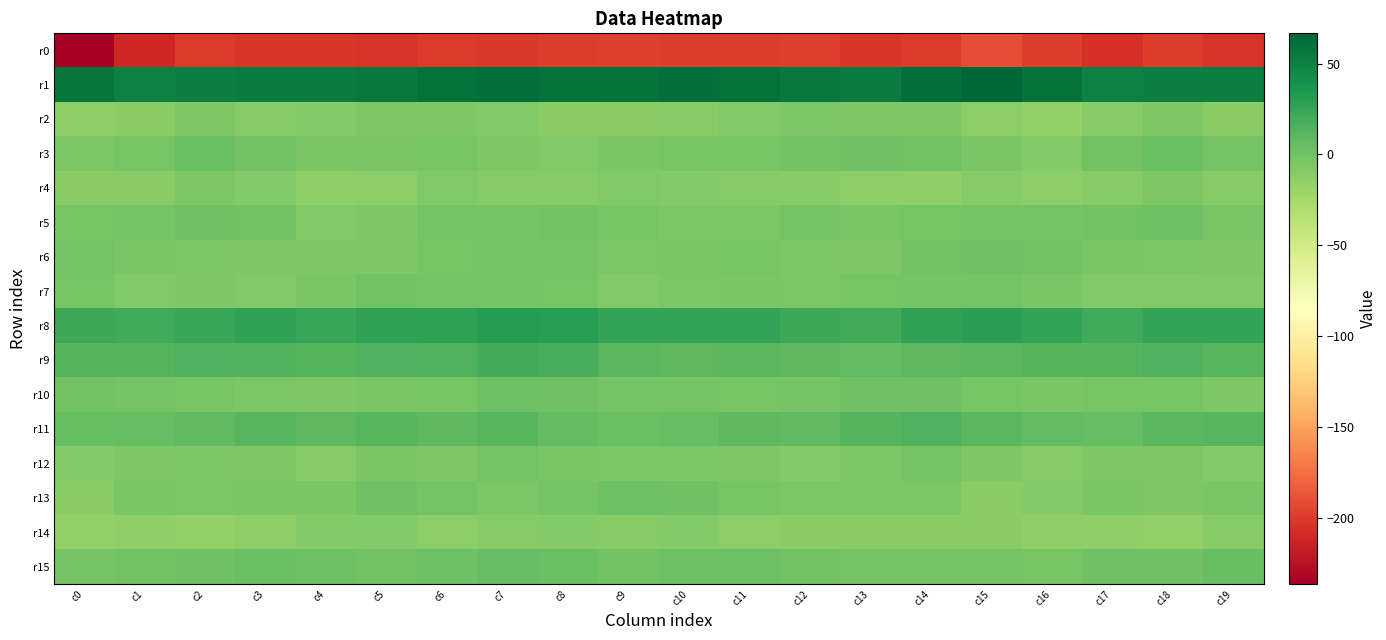

List the series in order of their peak value, highest first.

r1, r8, r9, r11, r15, r3, r5, r10, r13, r6, r7, r12, r2, r4, r14, r0